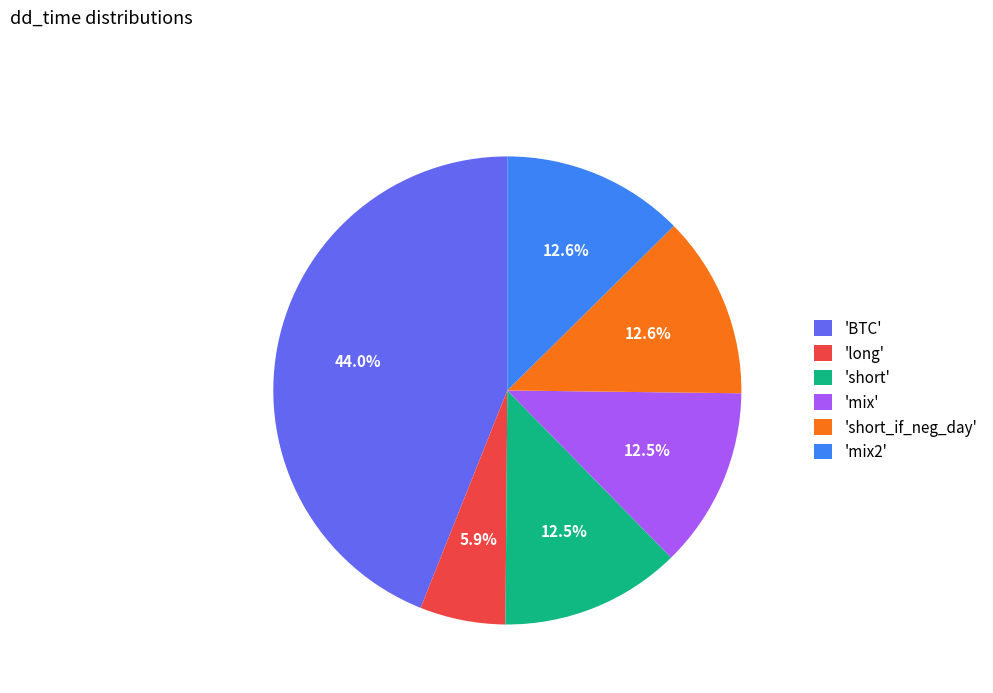

How many slices are in this pie chart?

6